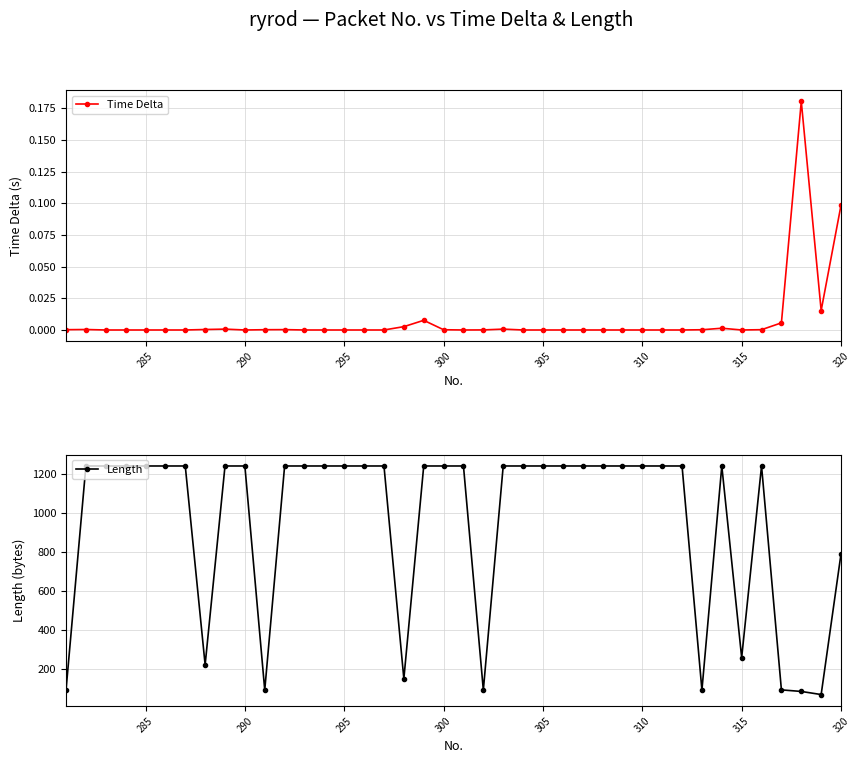

List the series in order of their peak value, lowest first.

Time Delta, Length